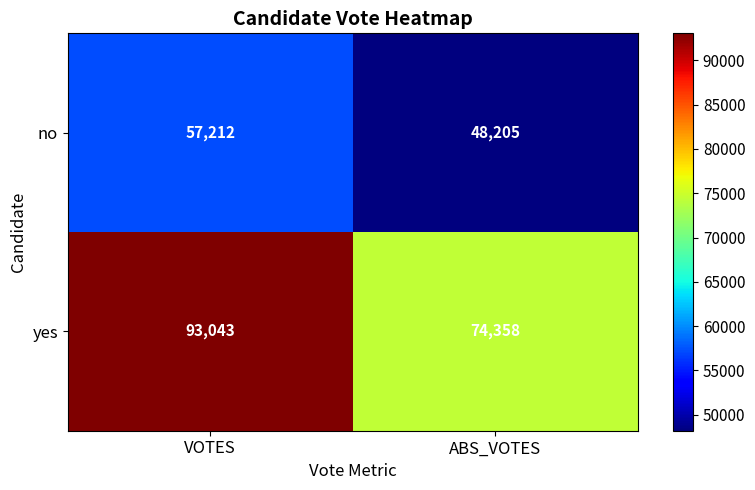

What is the sum of all no values?

105417